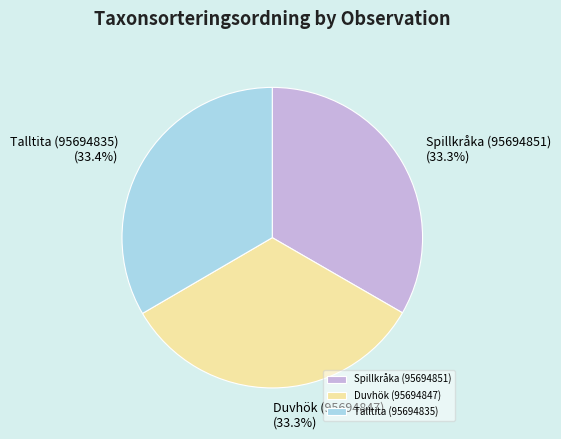

Is there any slice that represents more than half of the pie?

No